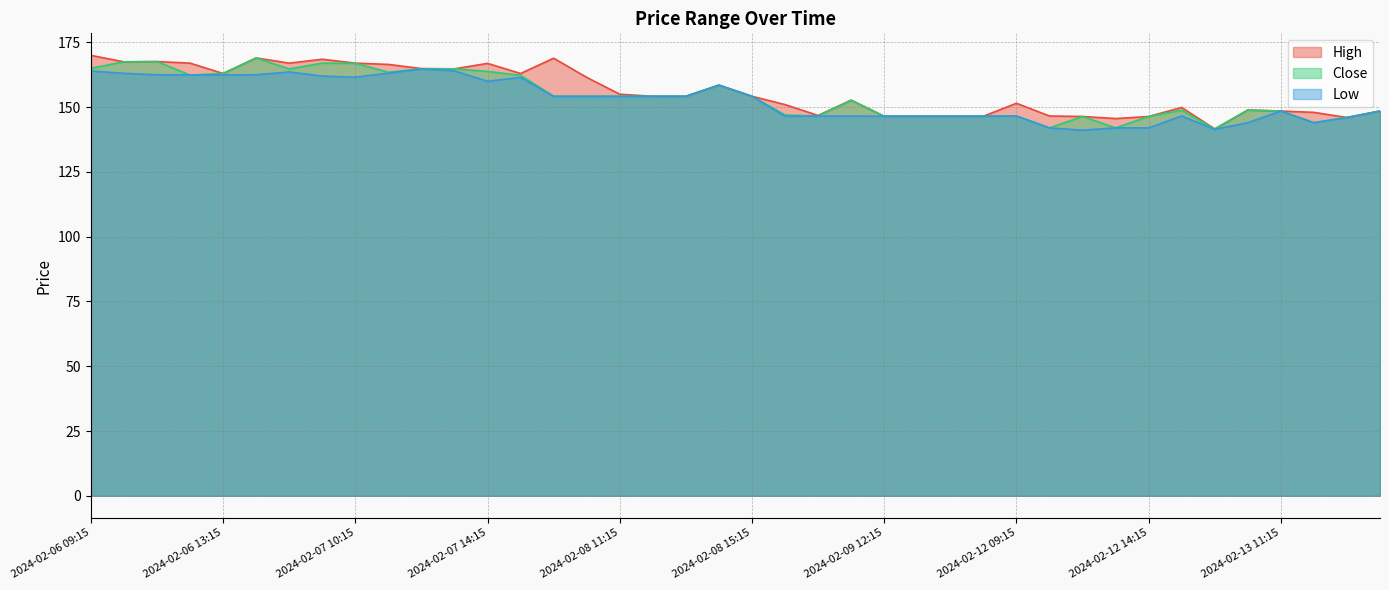

At which label is Close closest to 155?

2024-02-08 09:15